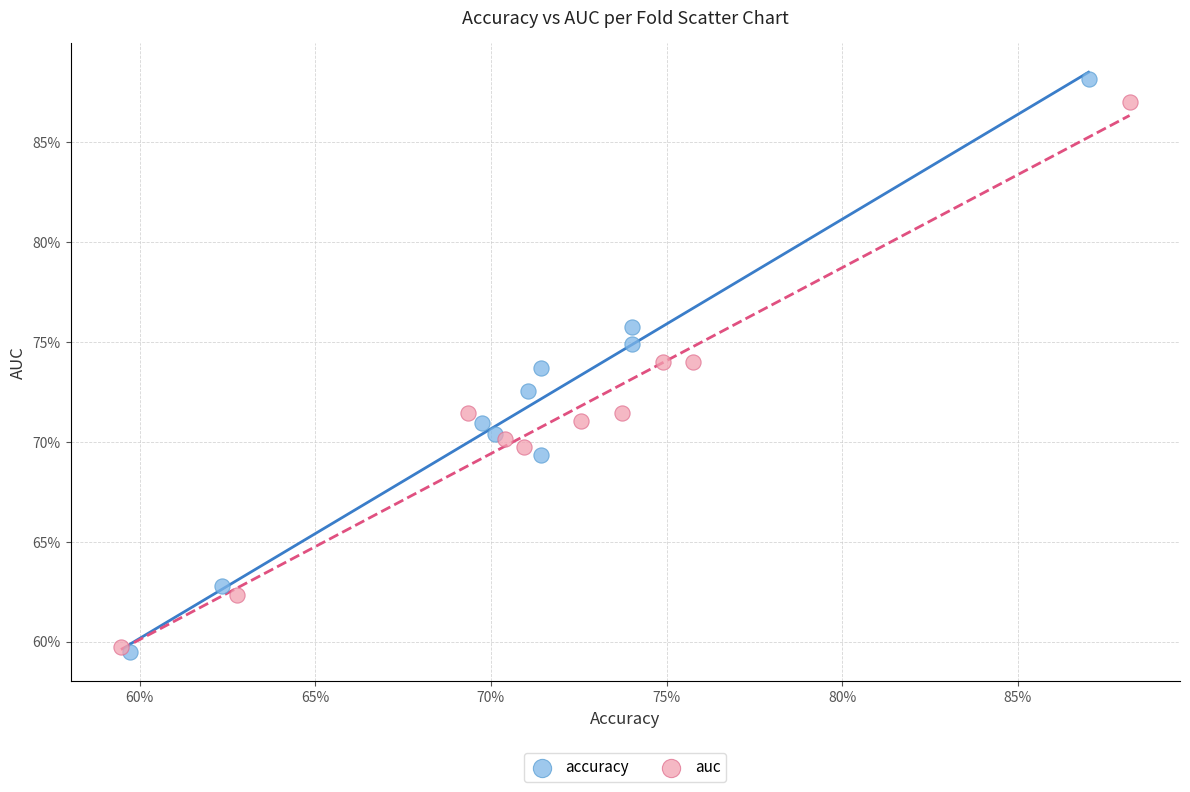

Which series reaches the minimum Y coordinate?

accuracy